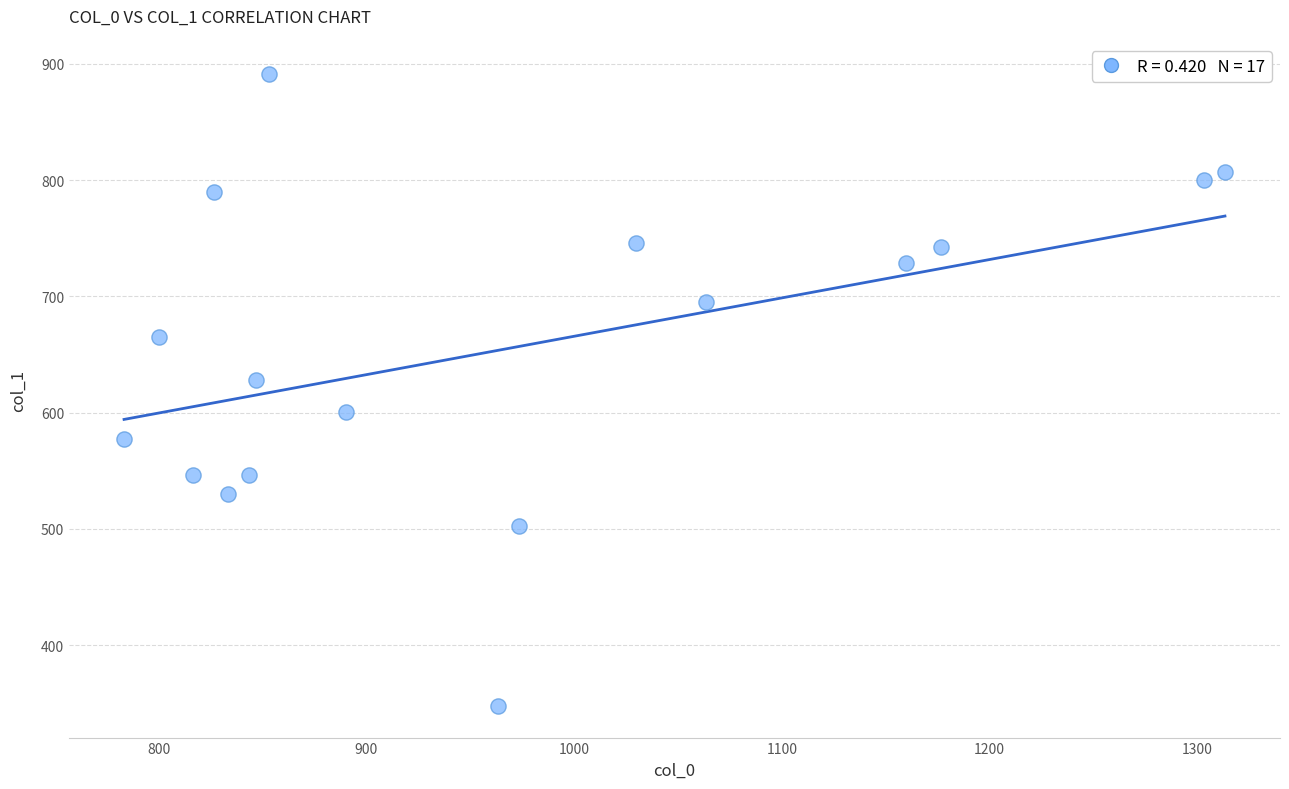

What is the range of X values (max minus min)?

530.0